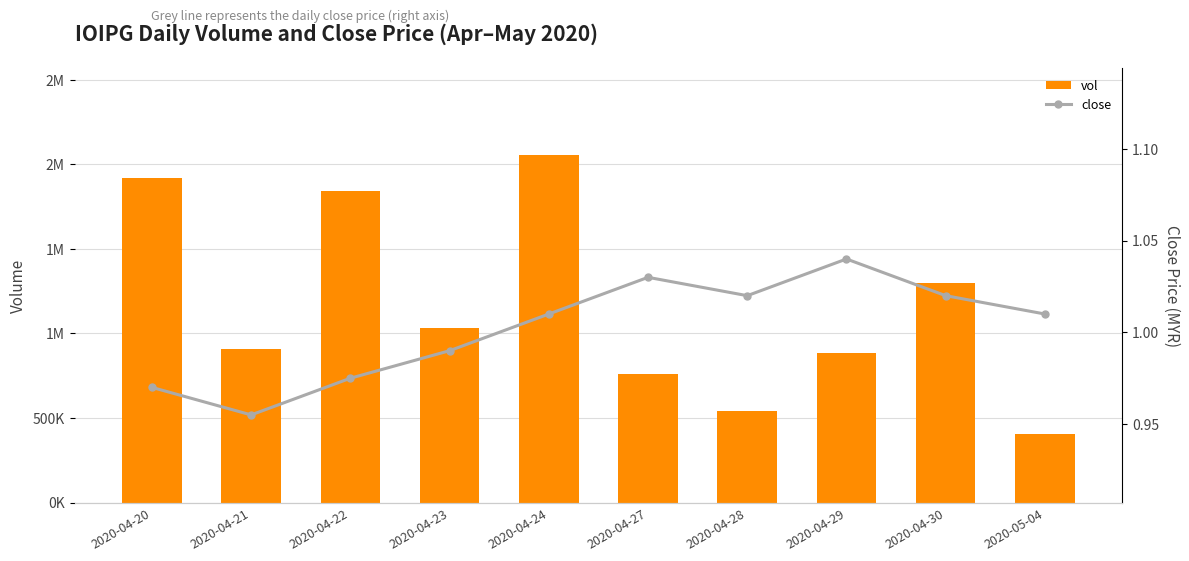

Read the vol value at 2020-04-20.

1917000.0